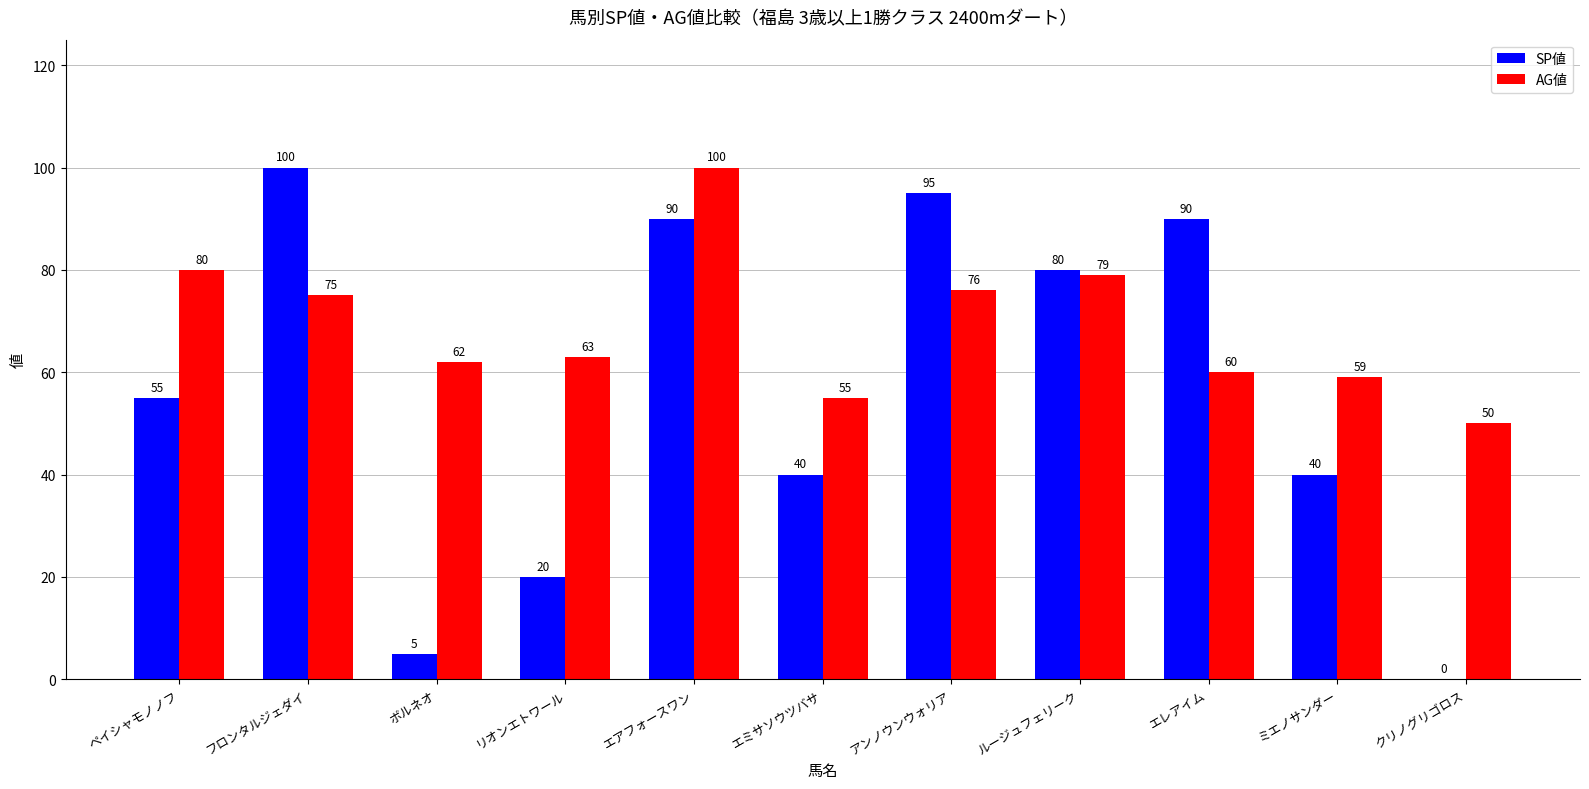

The value of AG値 at アンノウンウォリア is 31. True or false?

False